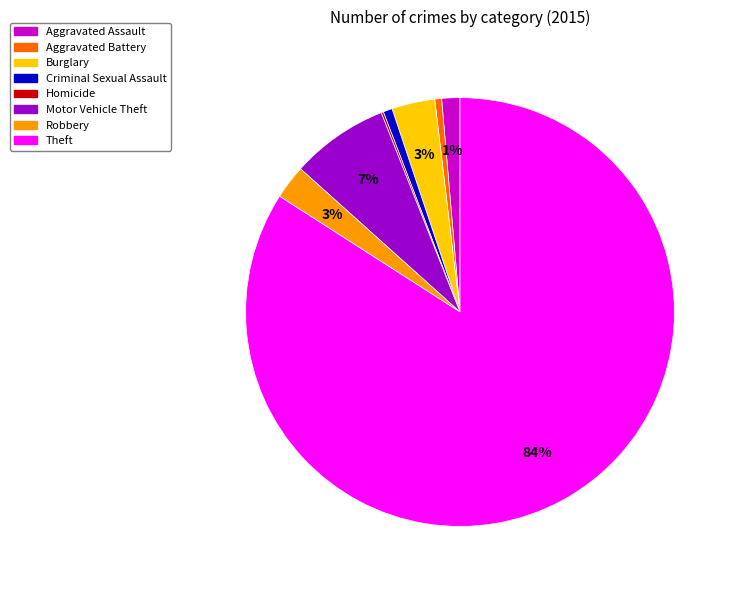

To the nearest percent, what is the average slice percentage?

12%